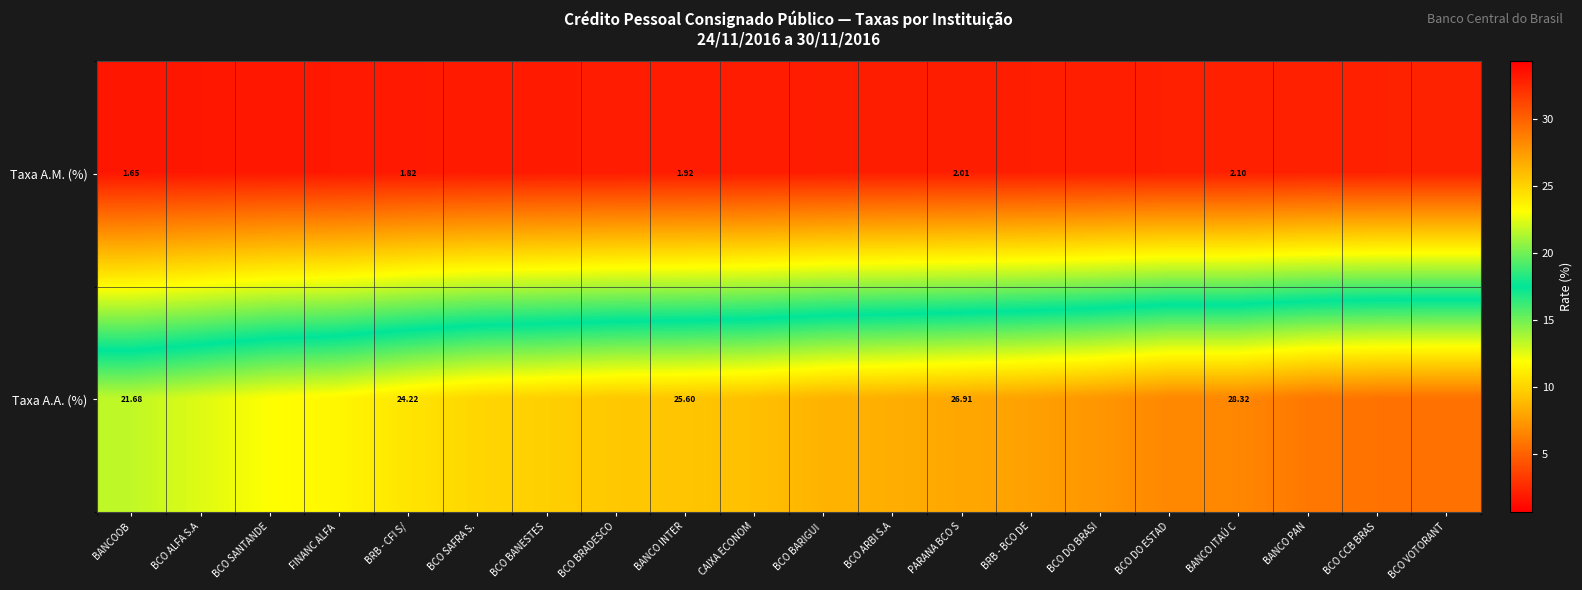

True or false: Taxa A.A. (%) has a value of 42.5 at PARANA BCO S.

False